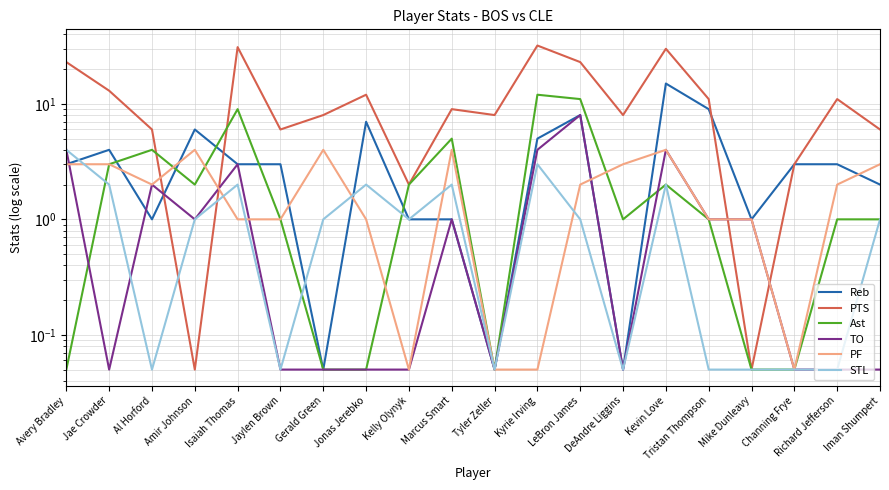

How many intersections are there between STL and Reb?

3